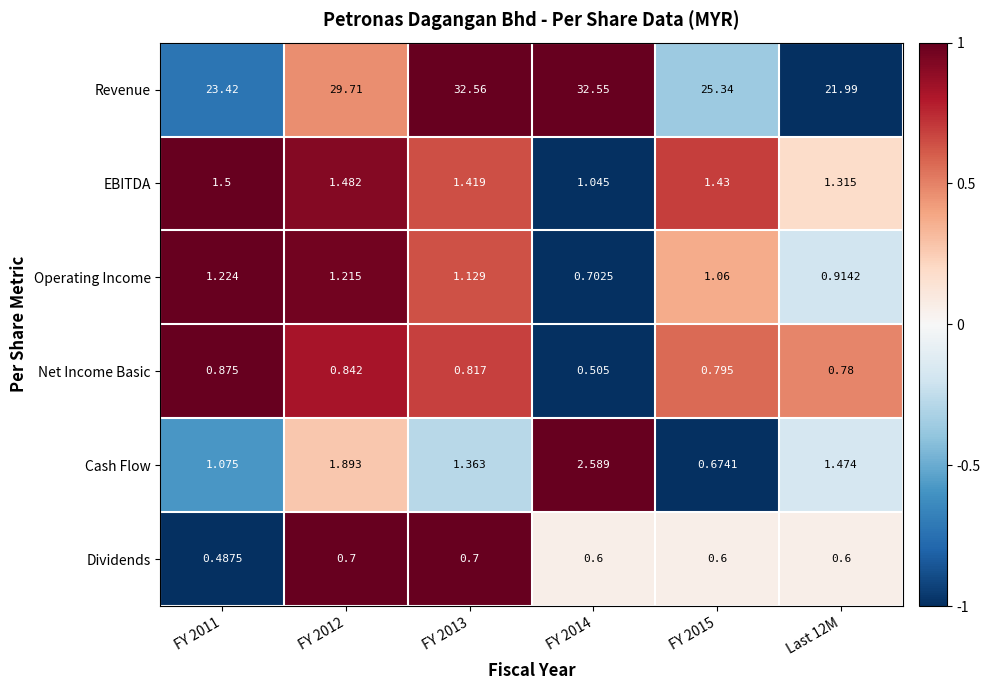

Is the value of Operating Income at FY 2015 greater than the value of Net Income Basic at FY 2015?

Yes